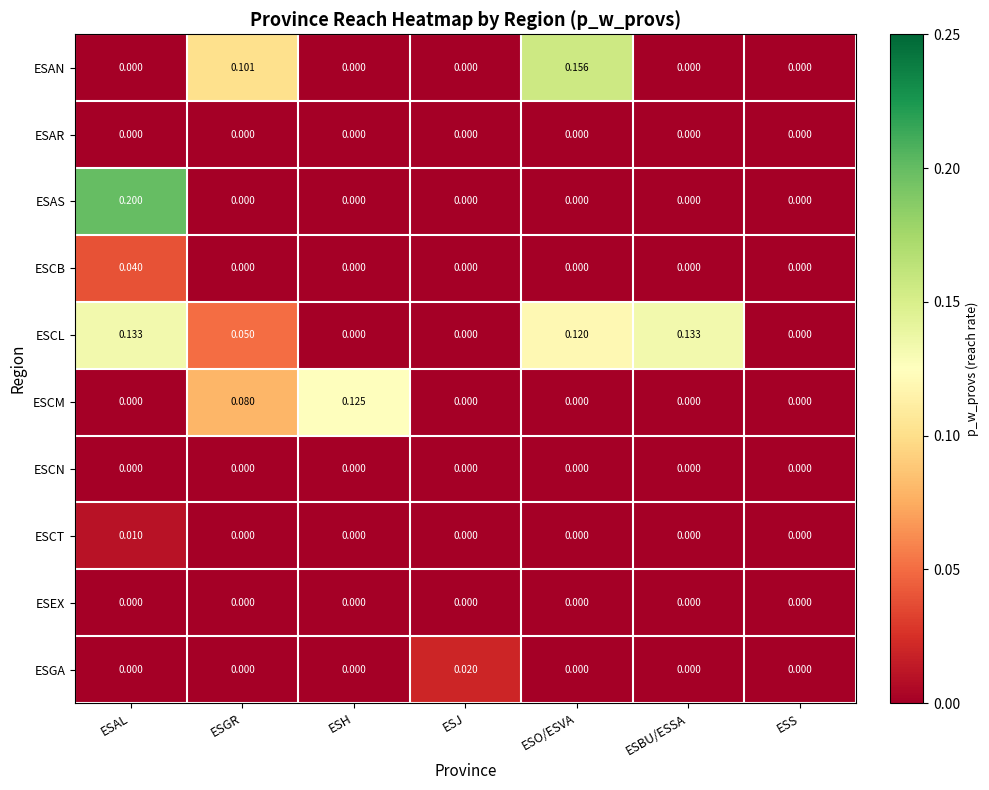

Which series has the largest total across all categories?

ESCL